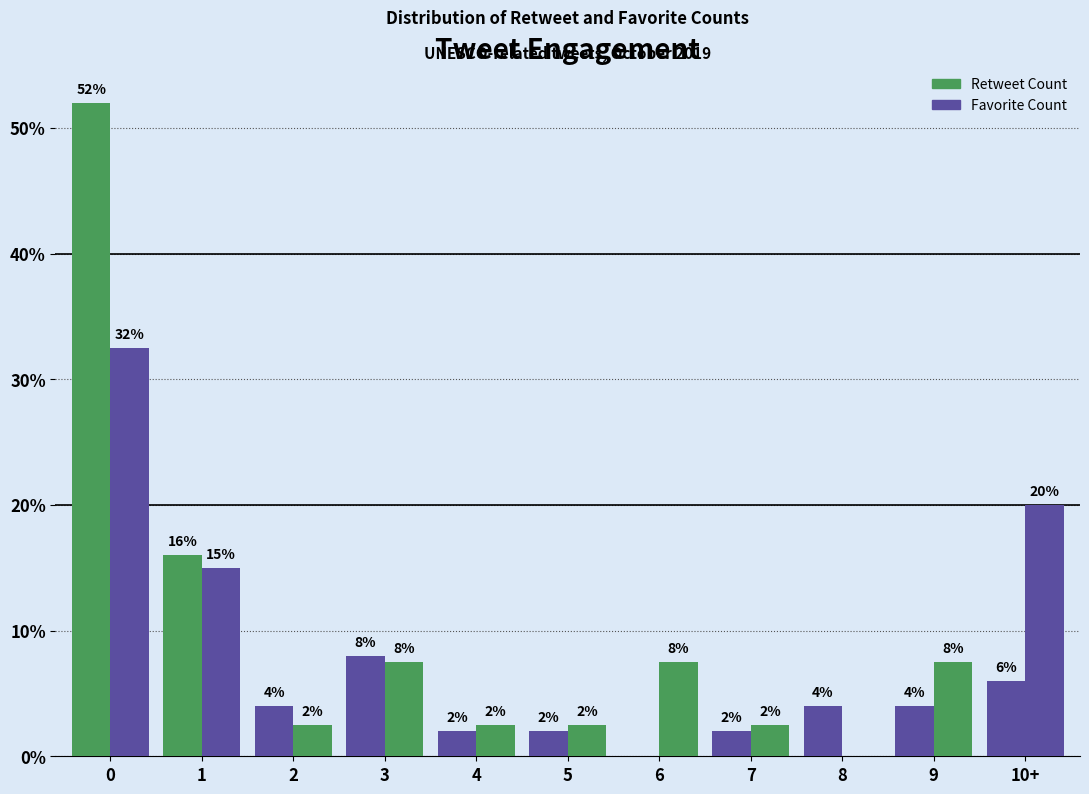

How many distinct data groups are displayed?

2